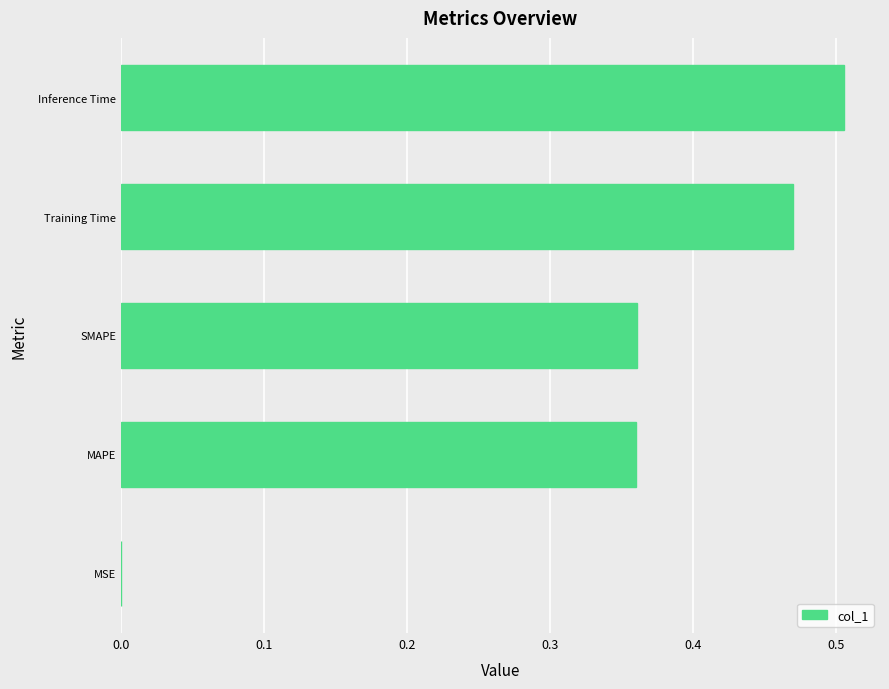

The value at Inference Time is 0.2. True or false?

False